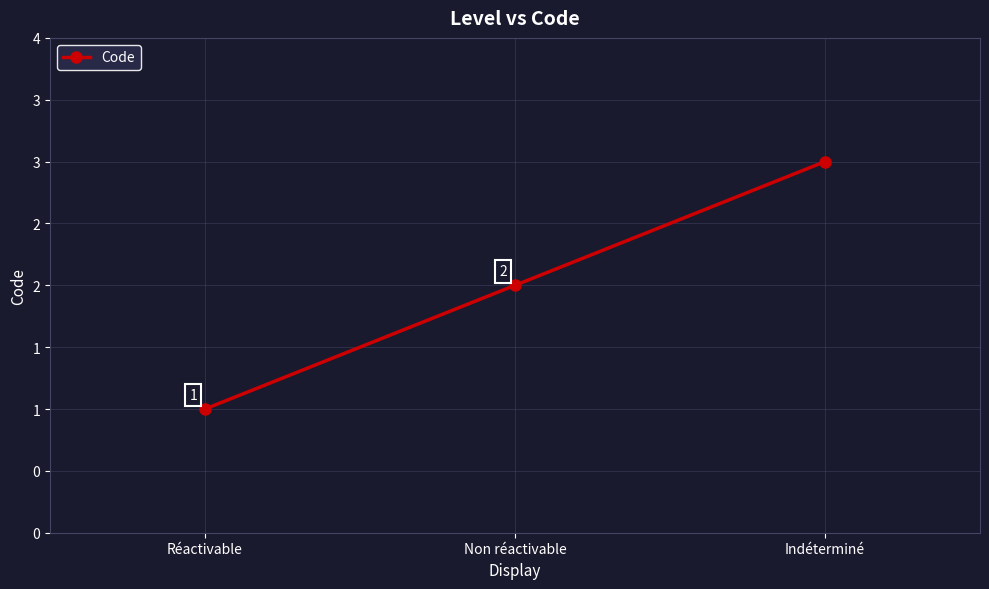

What position from the left is Non réactivable?

2